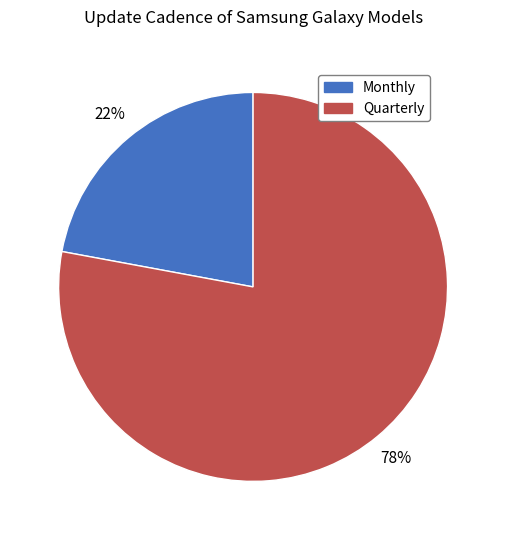

Is there any slice that represents more than half of the pie?

Yes